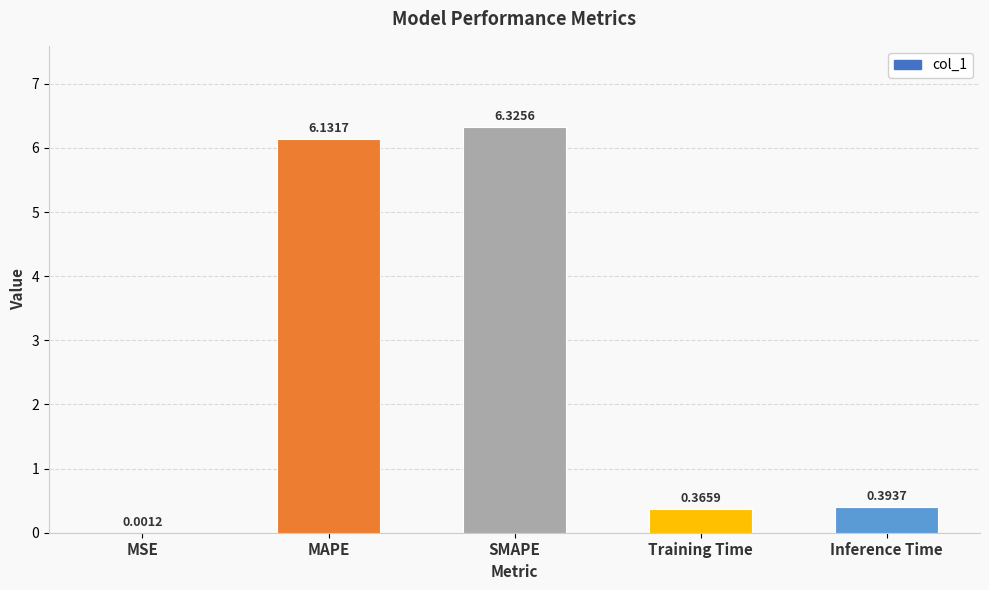

At which label is the value closest to 3?

Inference Time